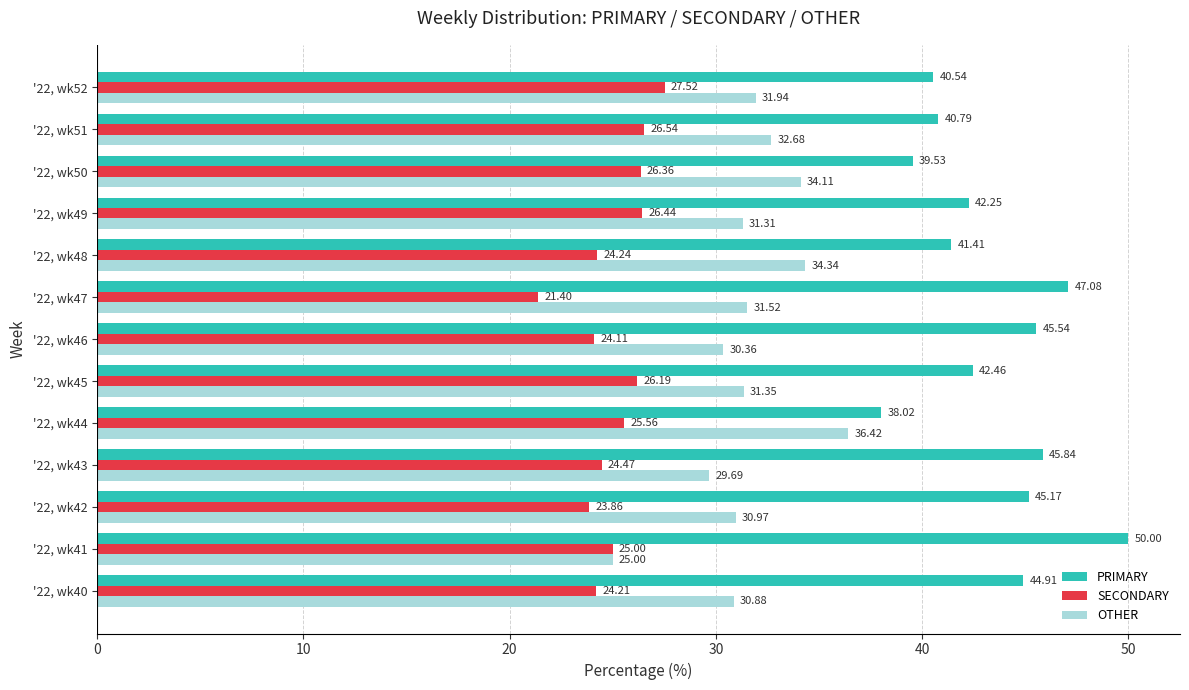

What is the highest value of the OTHER series?

36.4